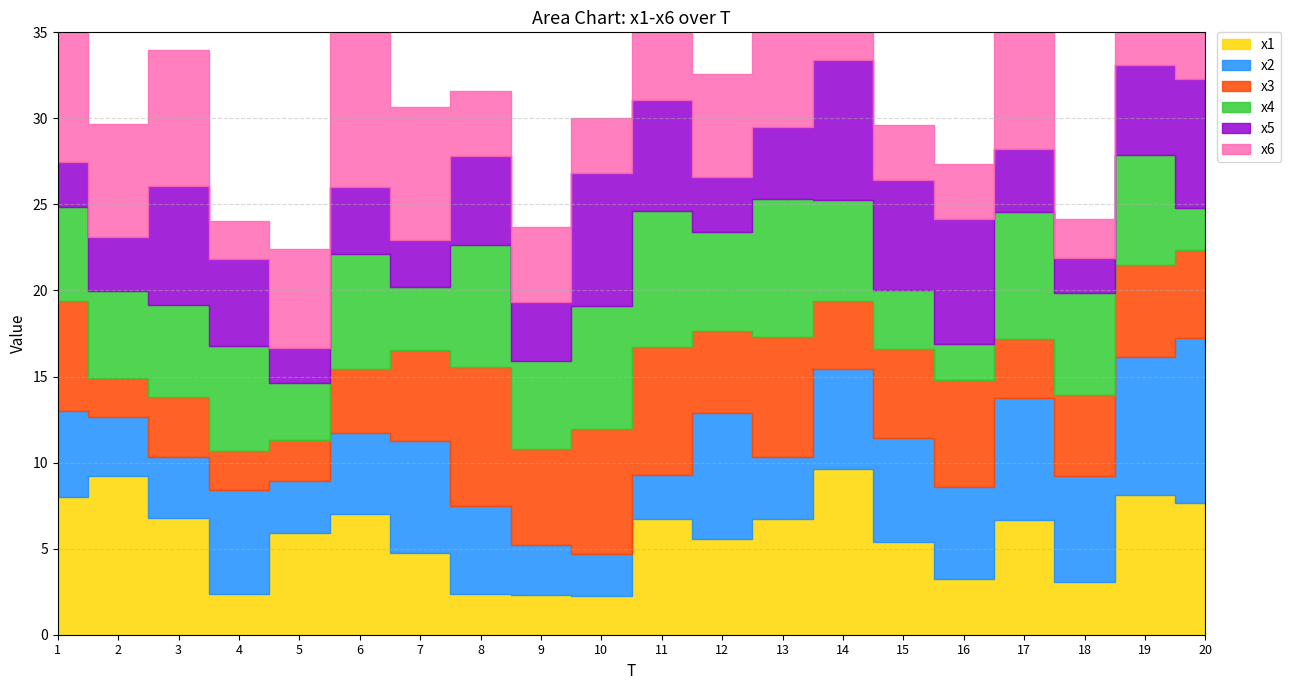

Where is x2 nearest to the value 6?

15